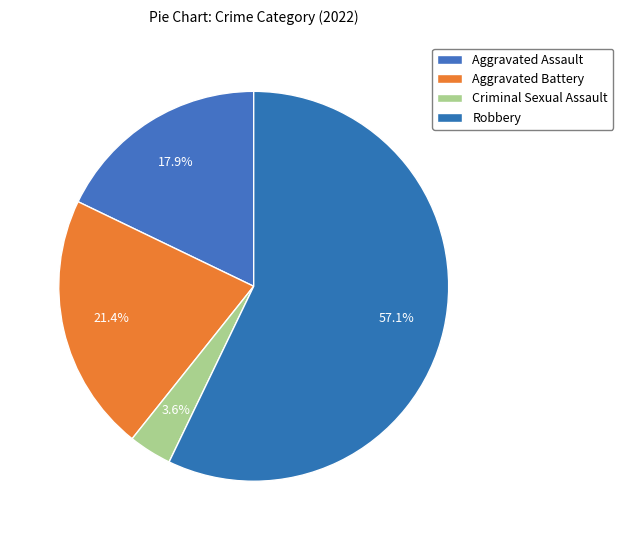

Does any single category account for the majority?

Yes